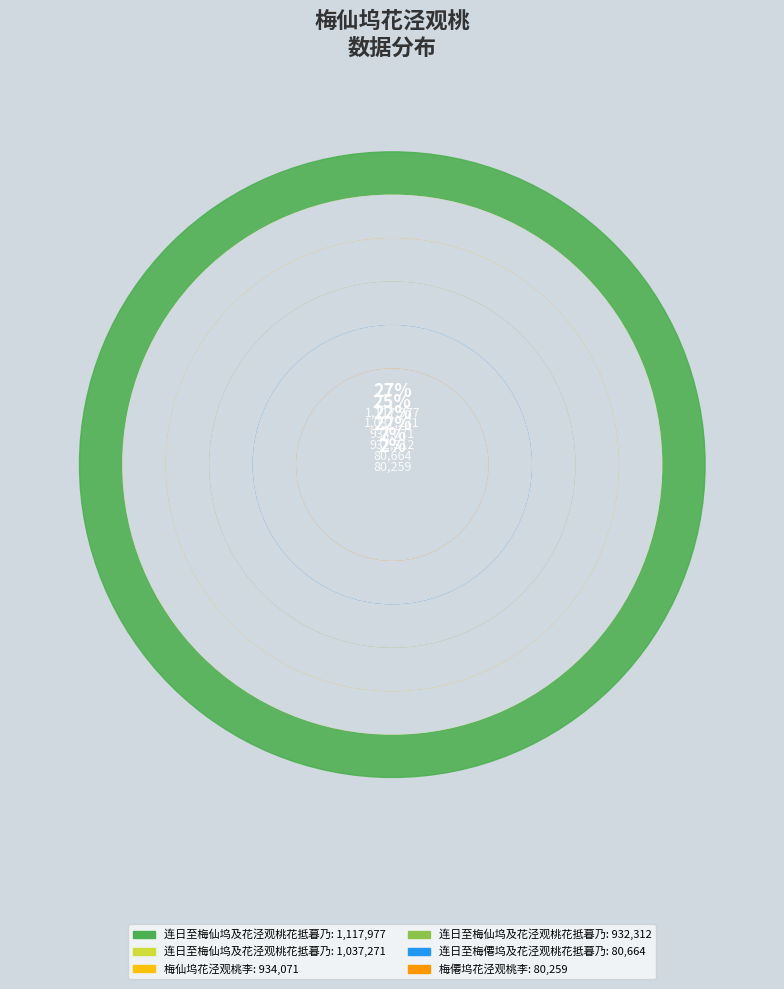

What percentage is the 连日至梅仙坞及花泾观桃花抵暮乃归二首 slice, to the nearest percent?

27%